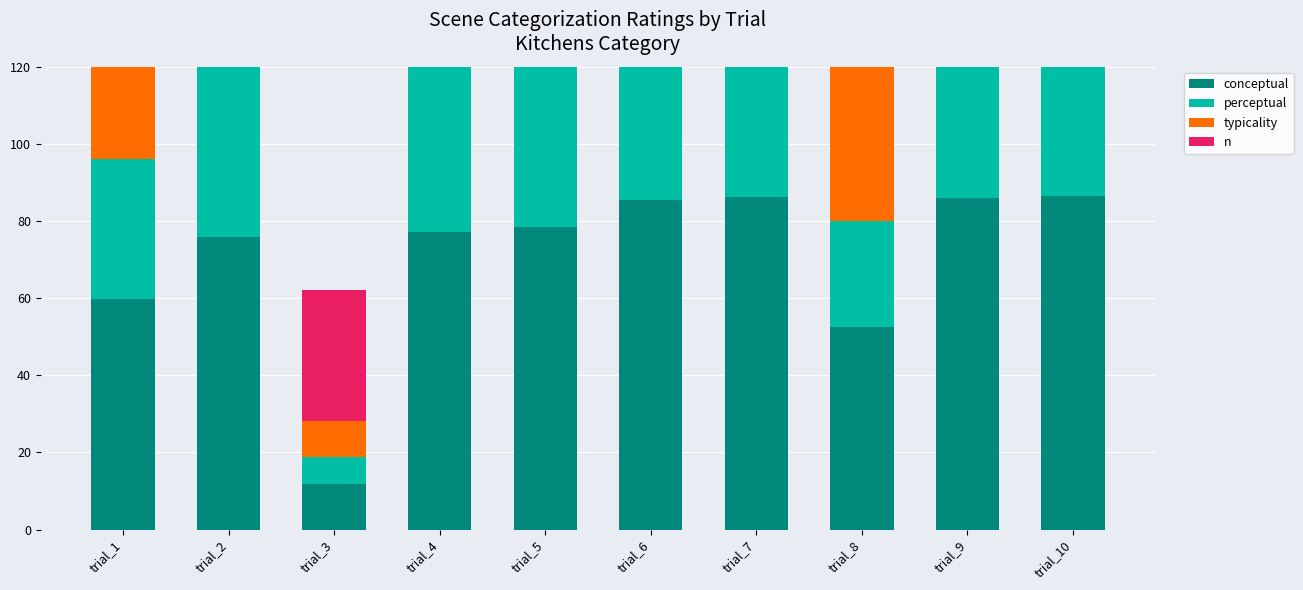

How many distinct data groups are displayed?

4